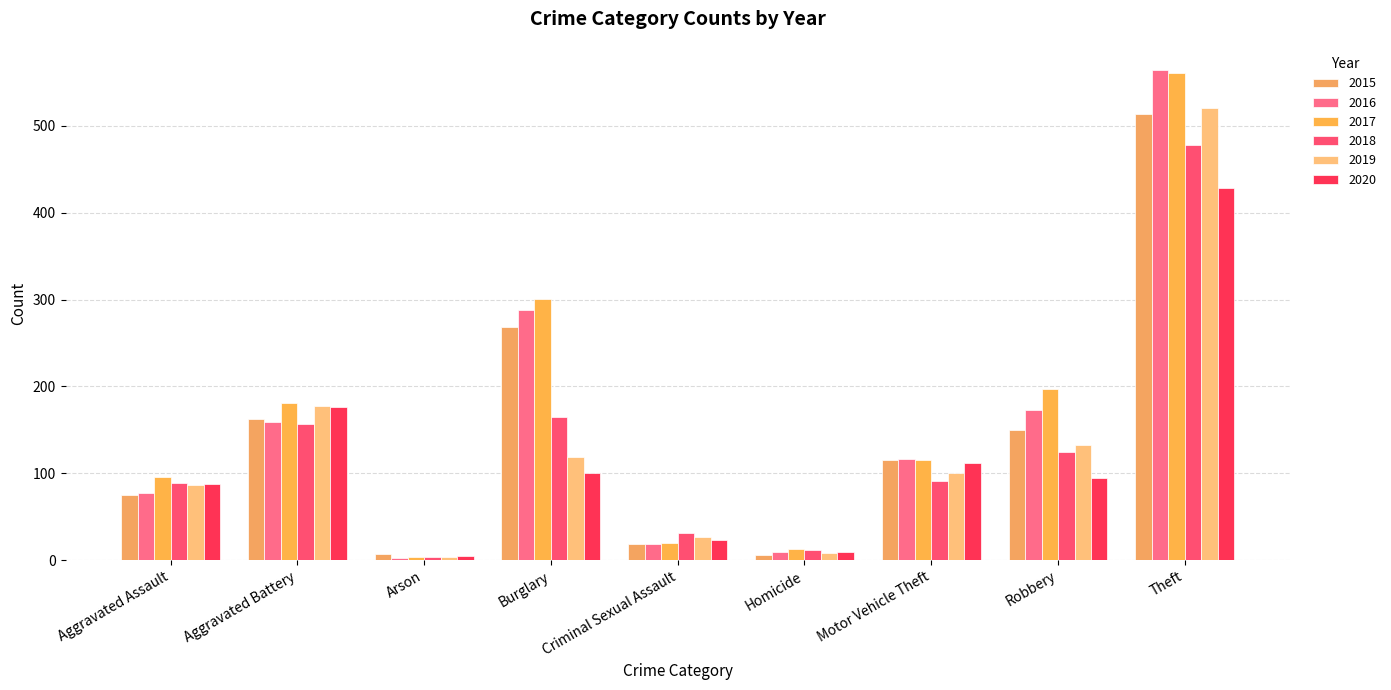

Which series has the largest range (max minus min)?

2016